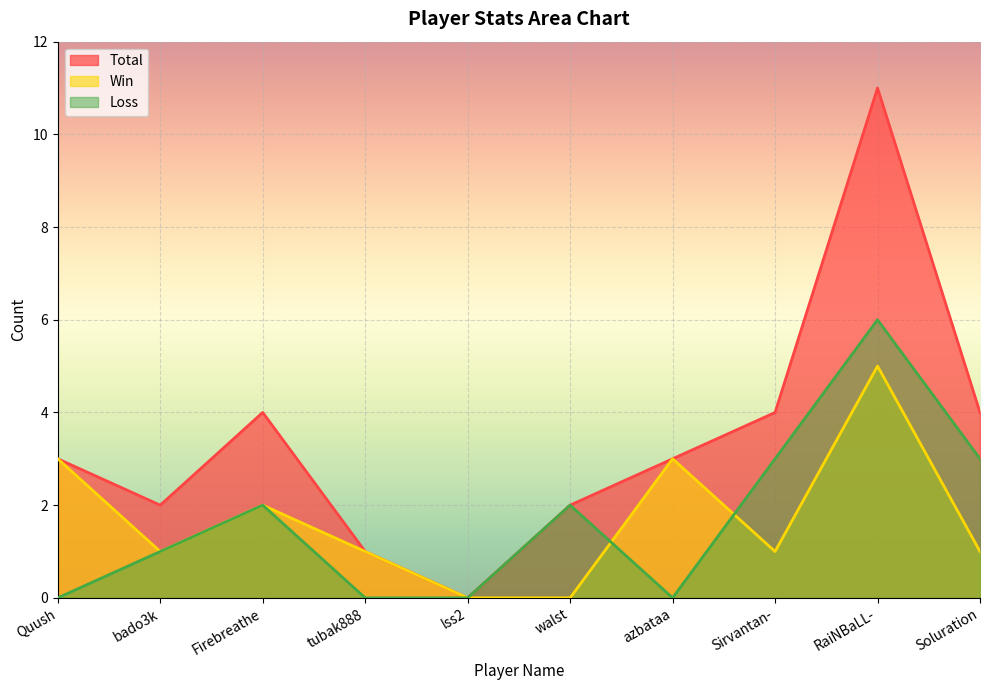

Where is the first local maximum for Win?

Firebreathe